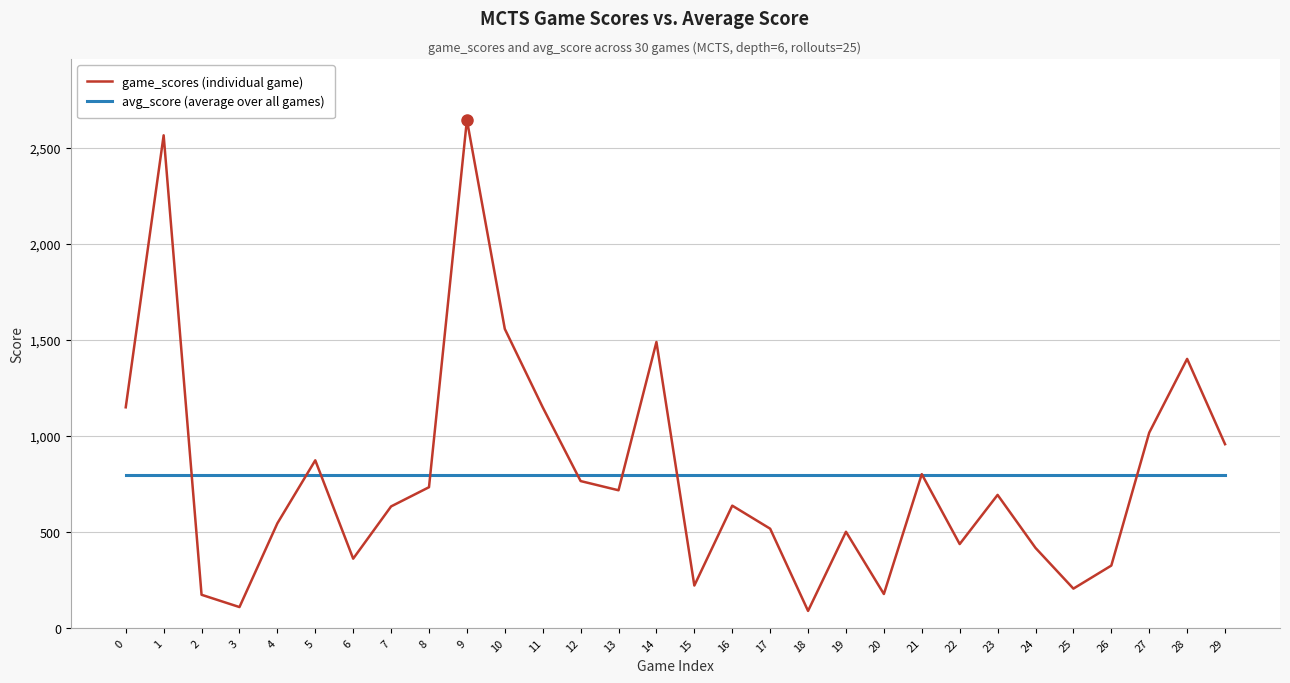

What is the sum of the avg_score (average over all games) values at 23 and 22?

1588.5